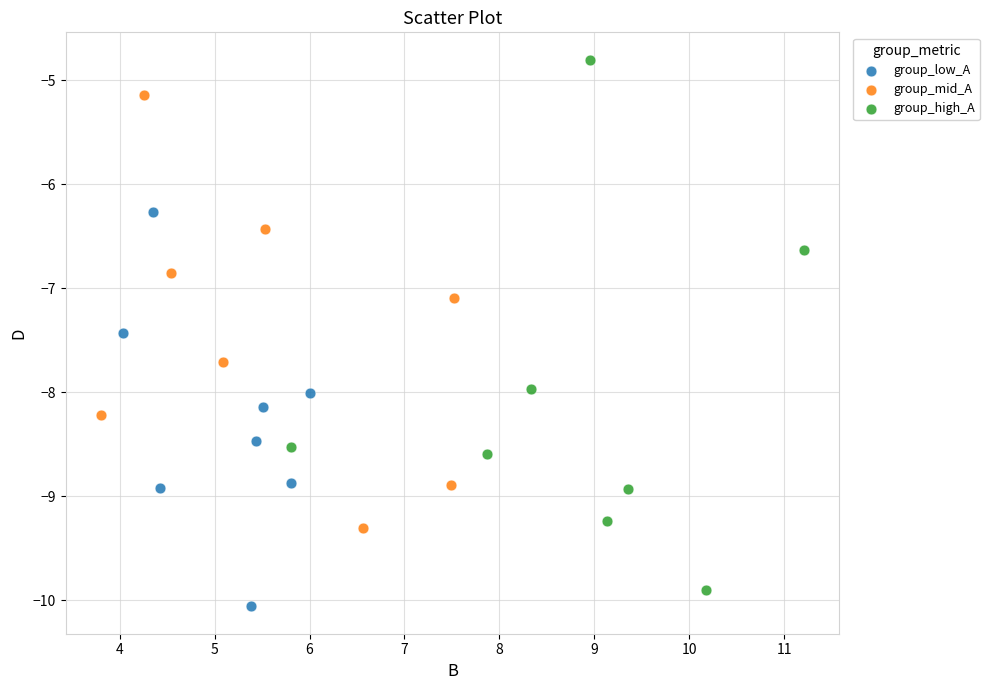

Which series reaches the maximum Y coordinate?

group_high_A